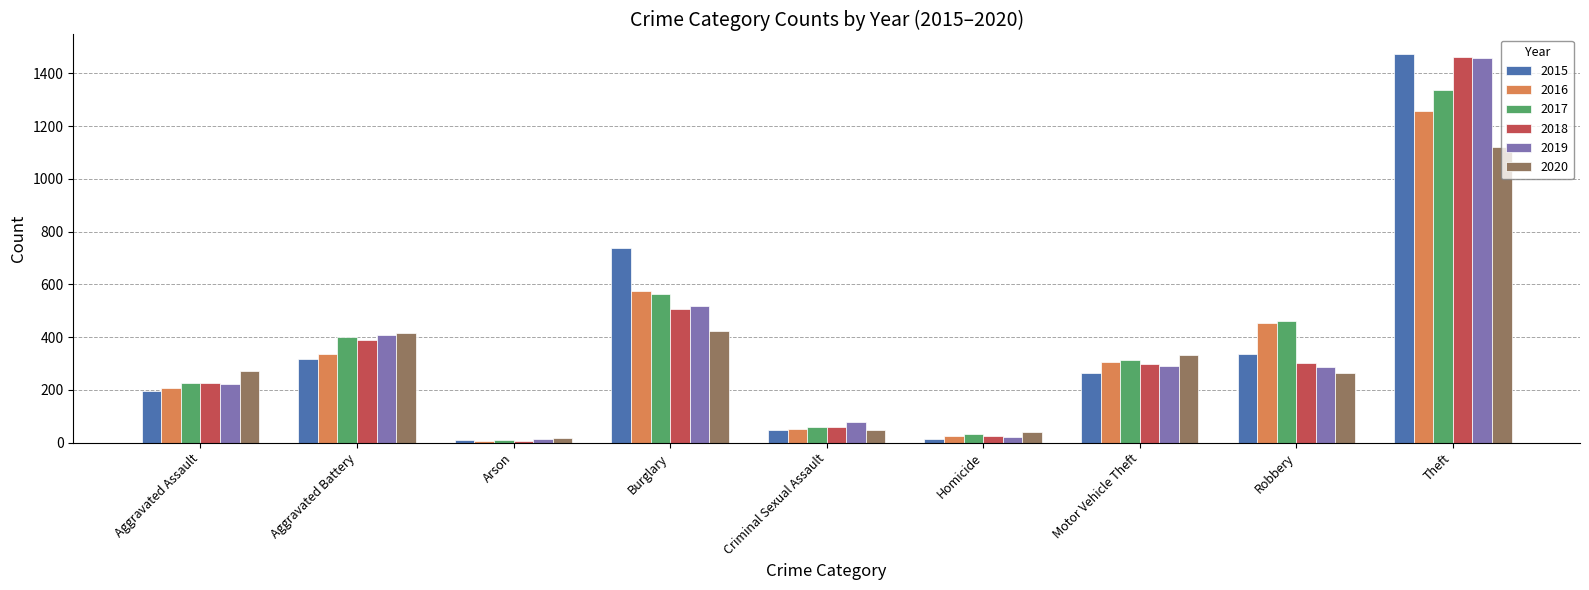

What is the sum of all 2018 values?

3271